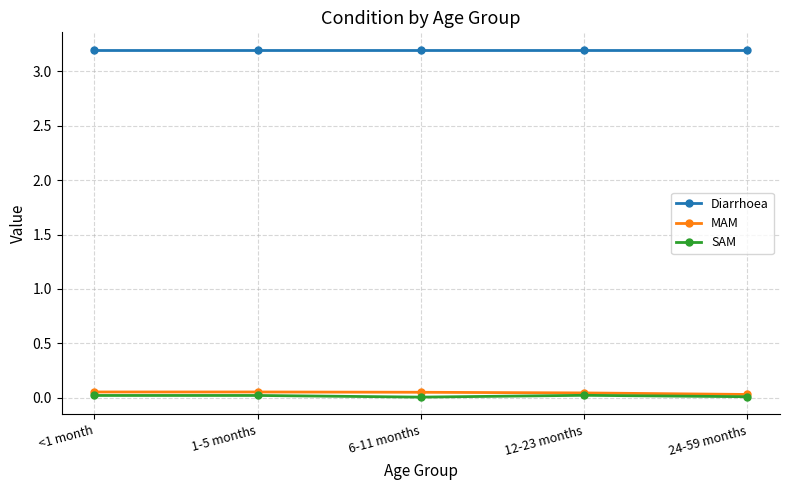

What is the value of the Diarrhoea point at the 2nd from the left?

3.2